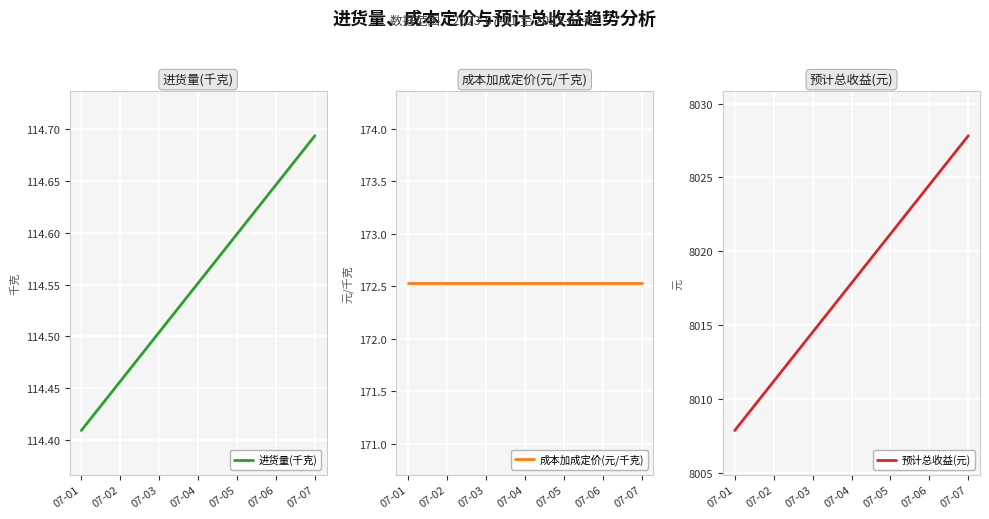

Count the number of data series in this chart.

3